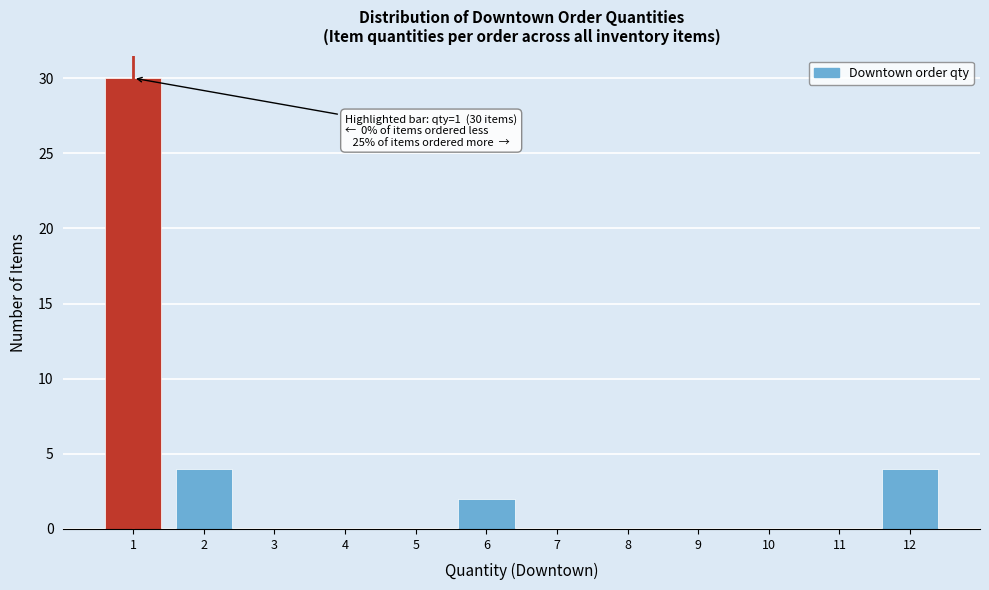

Which range on the x-axis has the tallest bar?

0.5 to 1.5